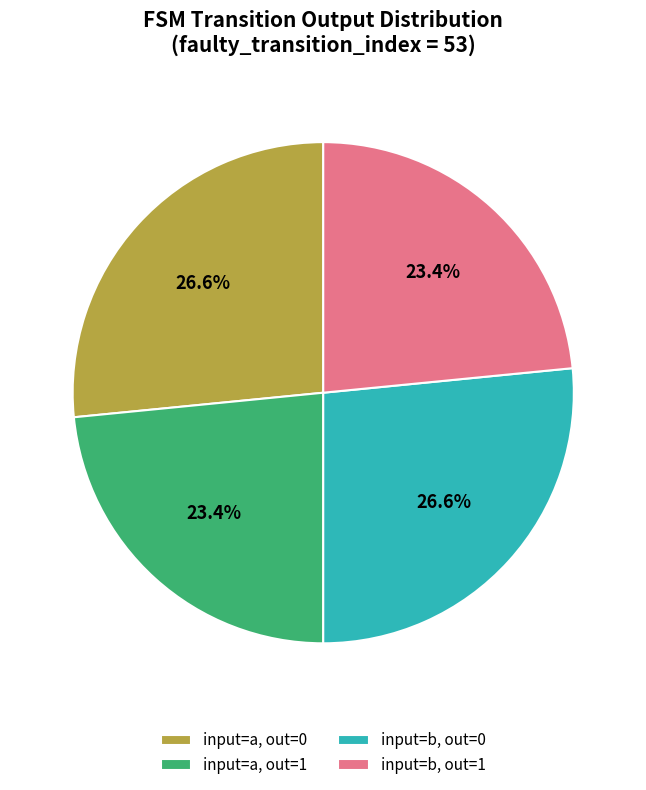

Is there any slice that represents more than half of the pie?

No